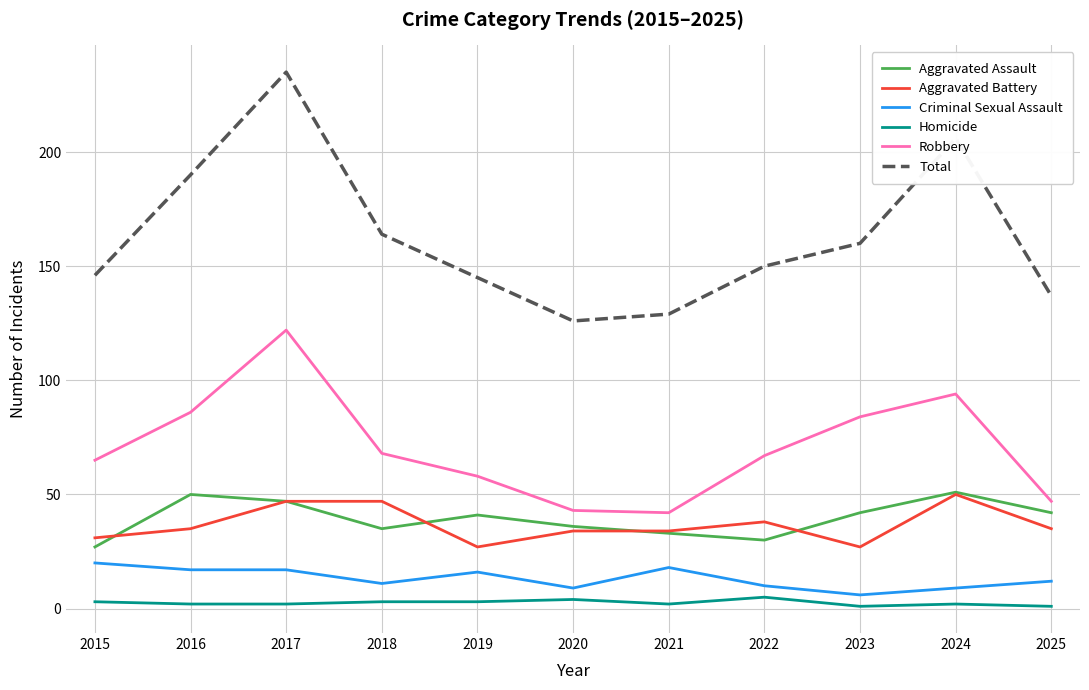

Is it true that Aggravated Assault equals 8 at 2015?

False